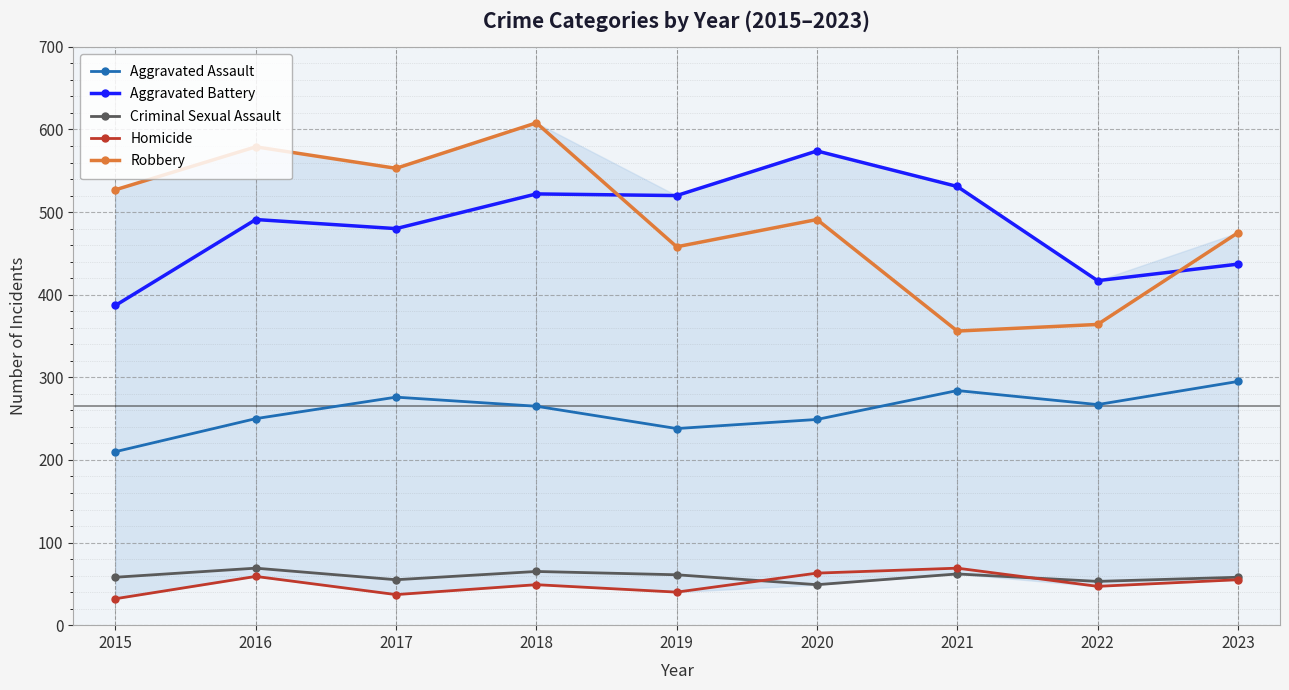

How many interior local valleys does the Aggravated Assault series have?

2